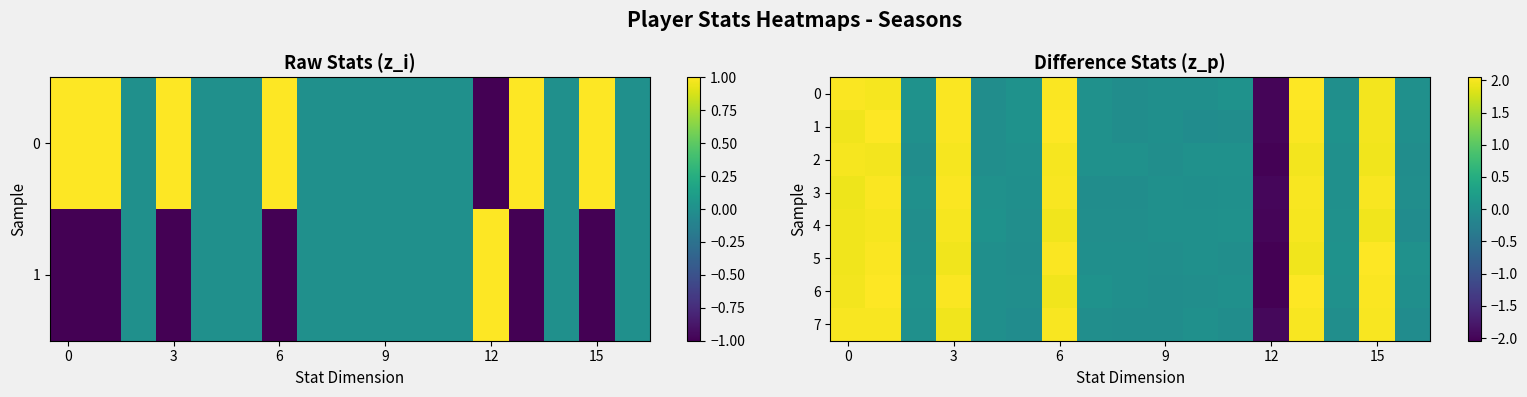

Rank the series by their maximum value, from highest to lowest.

6, 5, 1, 0, 3, 7, 2, 4